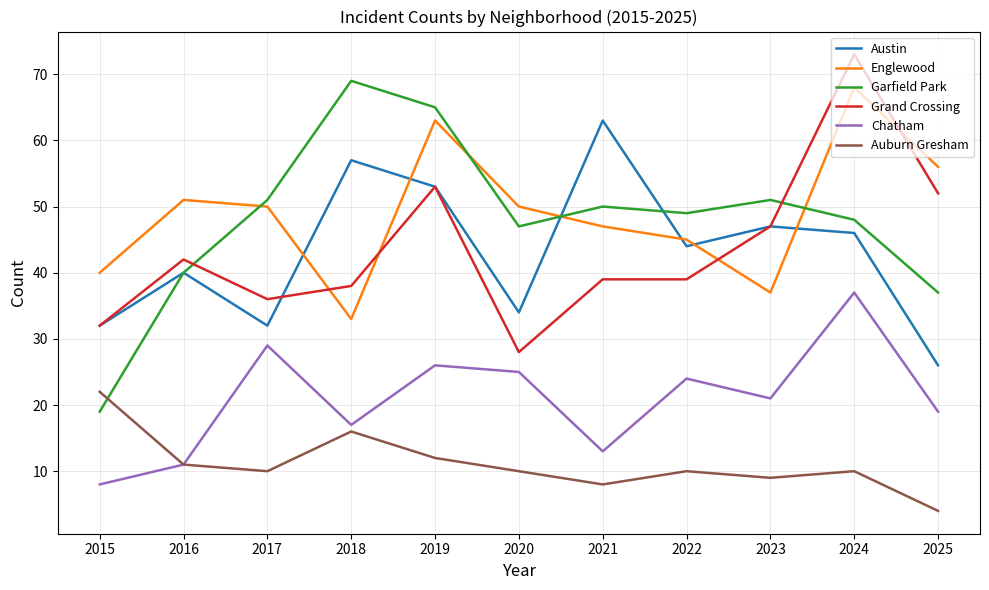

What is the difference between the maximum and minimum values in the Chatham series?

29